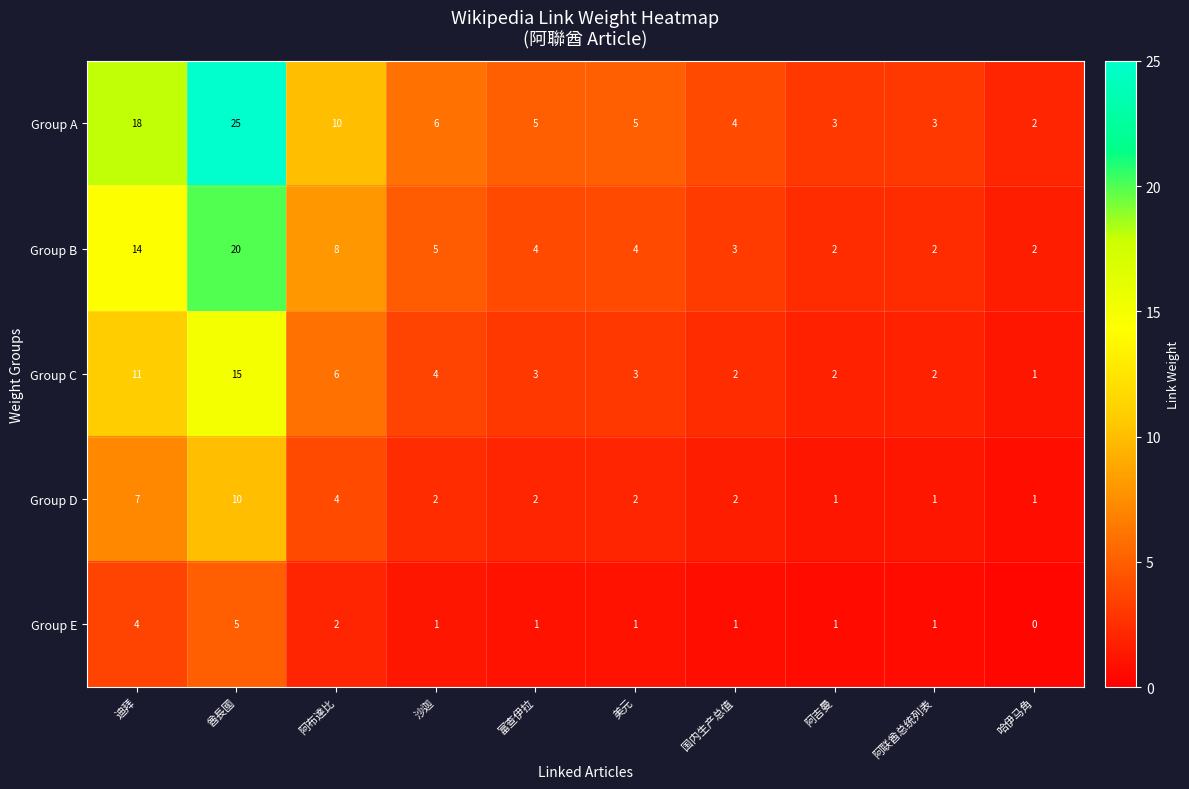

What is the difference between the highest and lowest values at 哈伊马角?

2